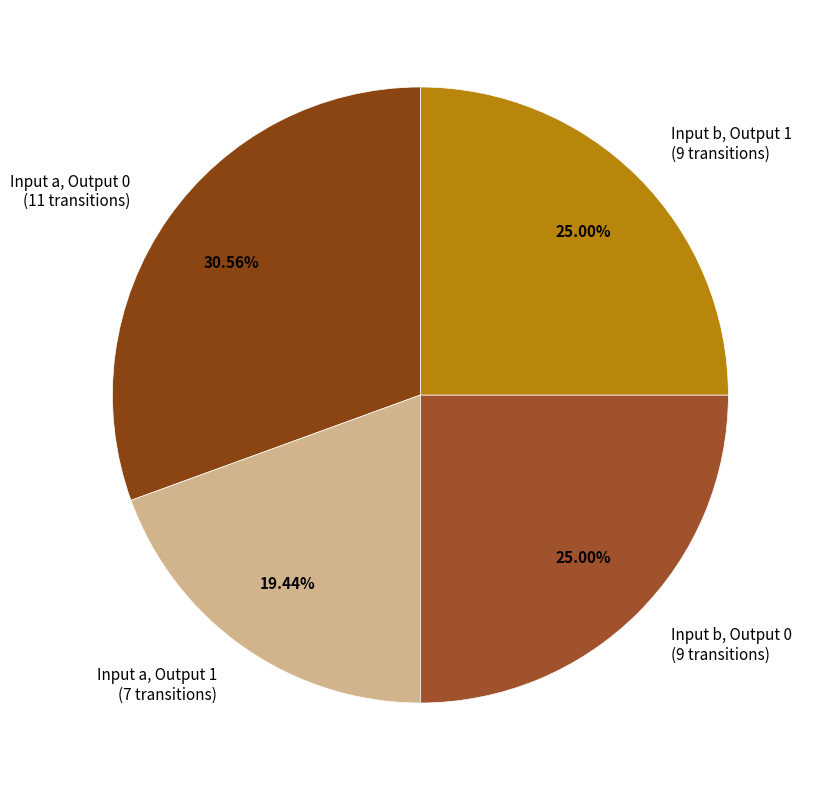

What is the largest slice in the pie chart?

Input a, Output 0 (11 transitions)